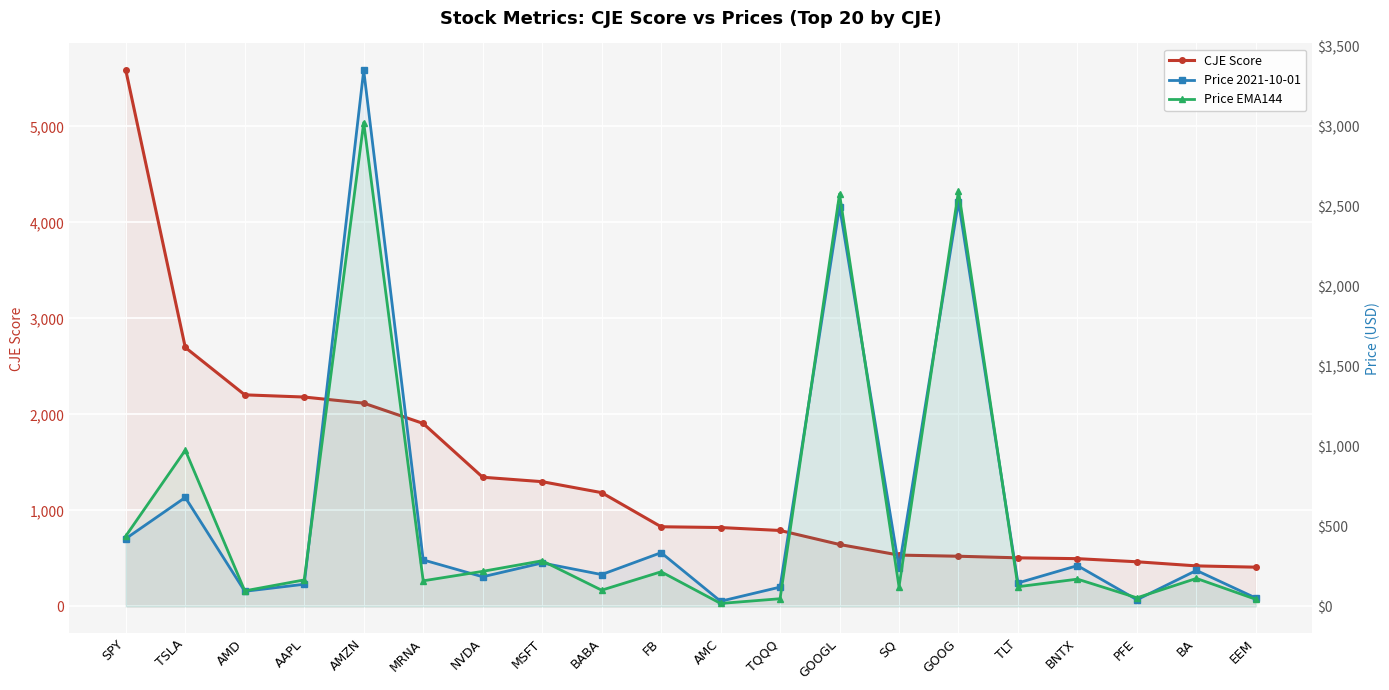

What position from the right is BA?

2